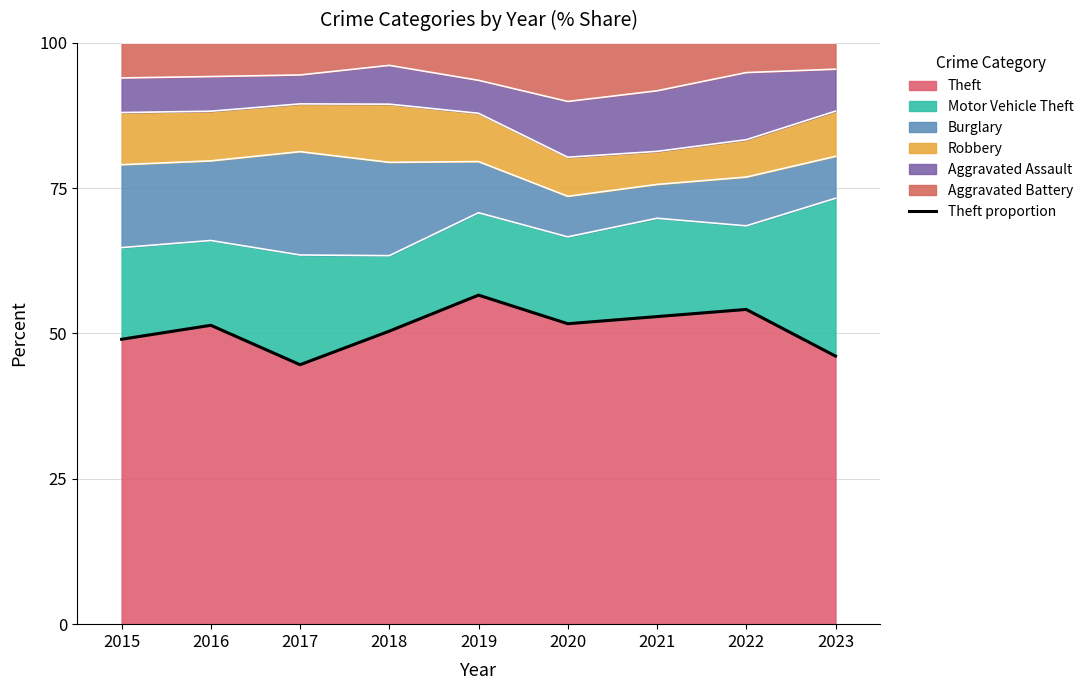

What is the value of the 3rd point from the left?

44.6